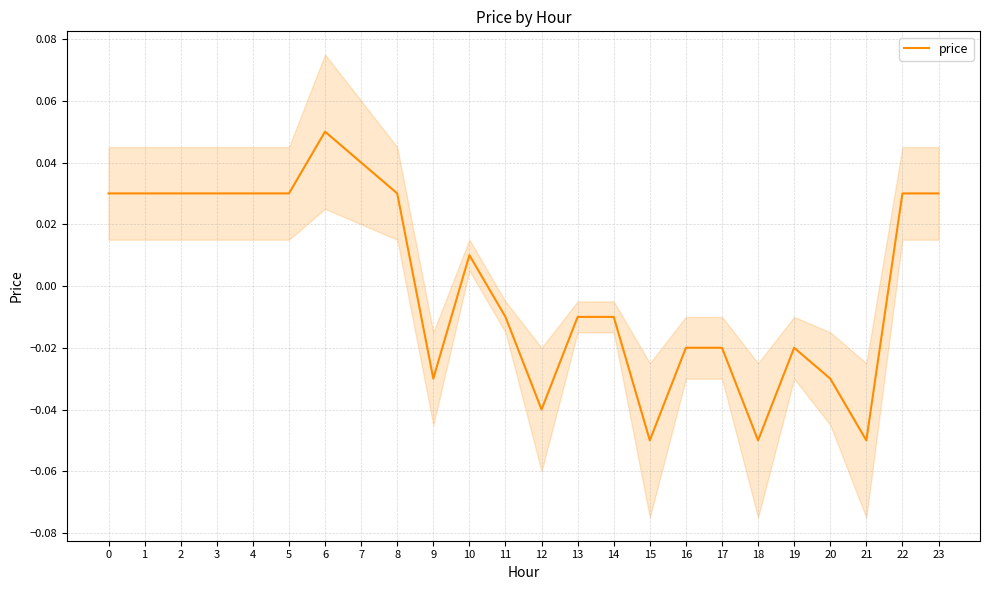

How many positive values are there?

12